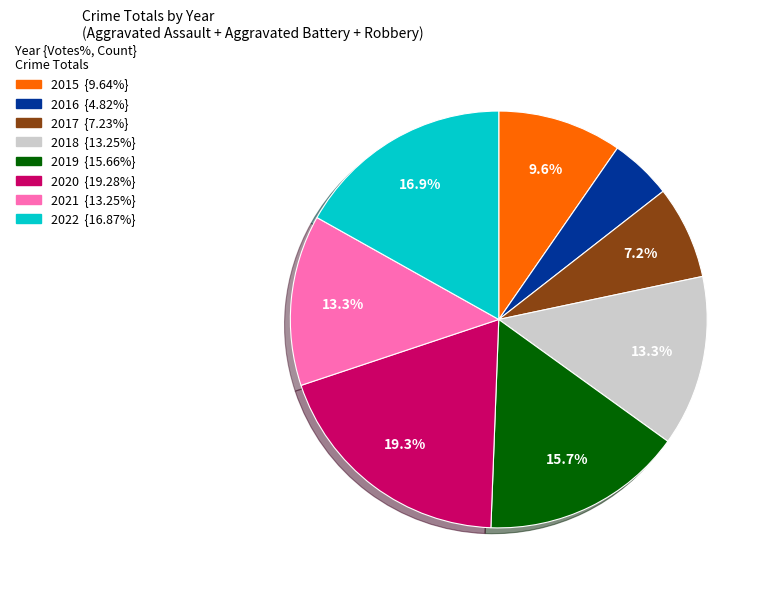

Which category has the smallest portion of the pie?

2016